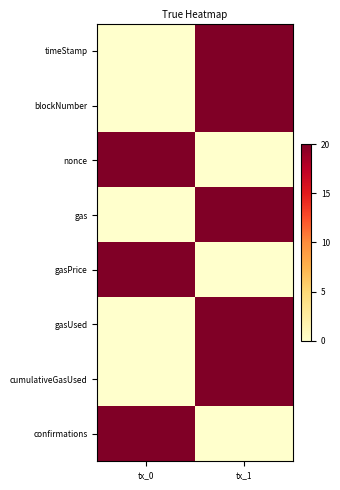

Between tx_1 and tx_0, which is larger?

tx_1